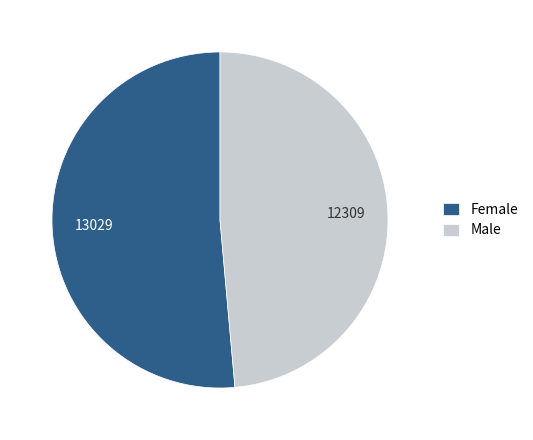

What is the majority slice?

Female